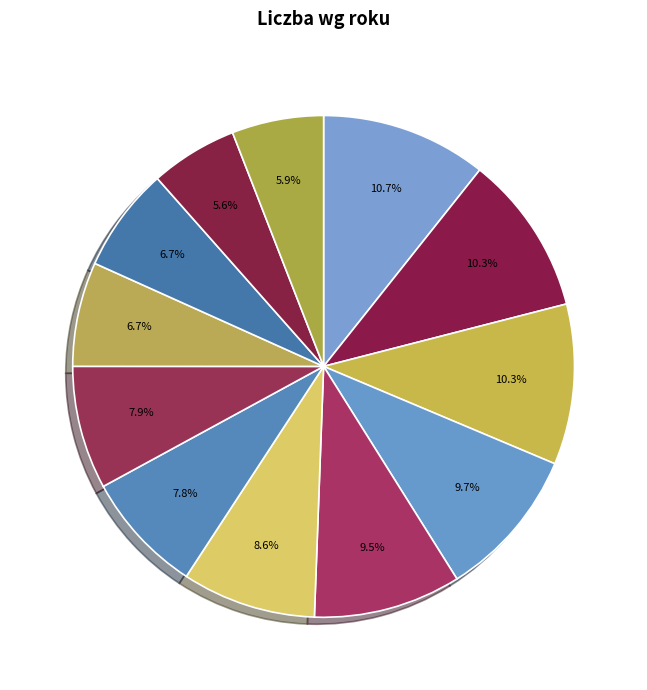

Which category has the smallest portion of the pie?

2020